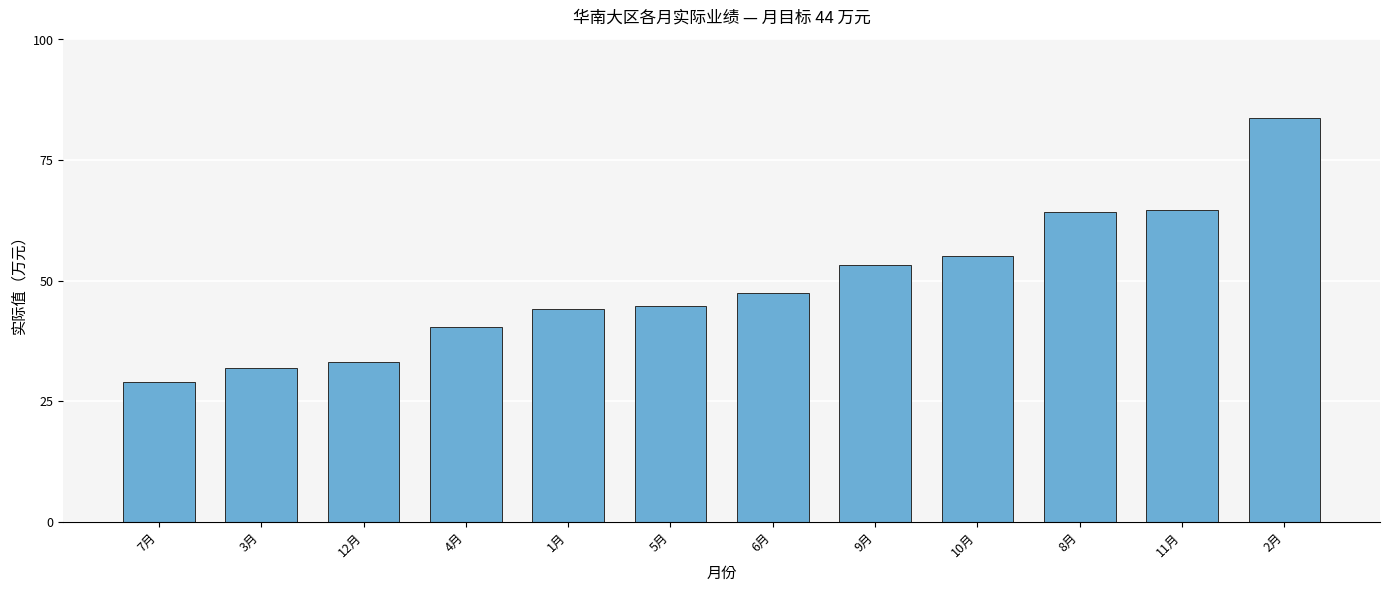

What is the difference between the maximum and minimum values?

54.7